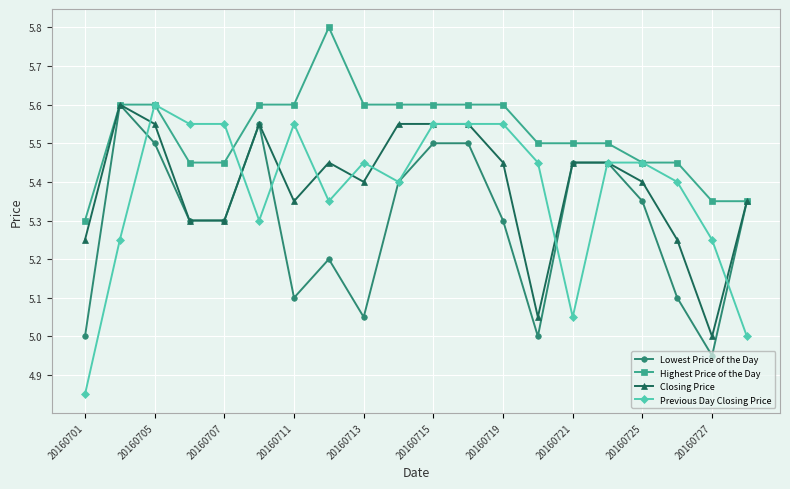

What is the maximum value for Previous Day Closing Price?

5.6